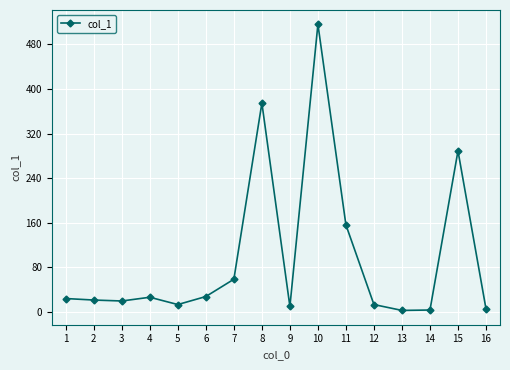

What is the difference between the values at 5 and 7?

45.4